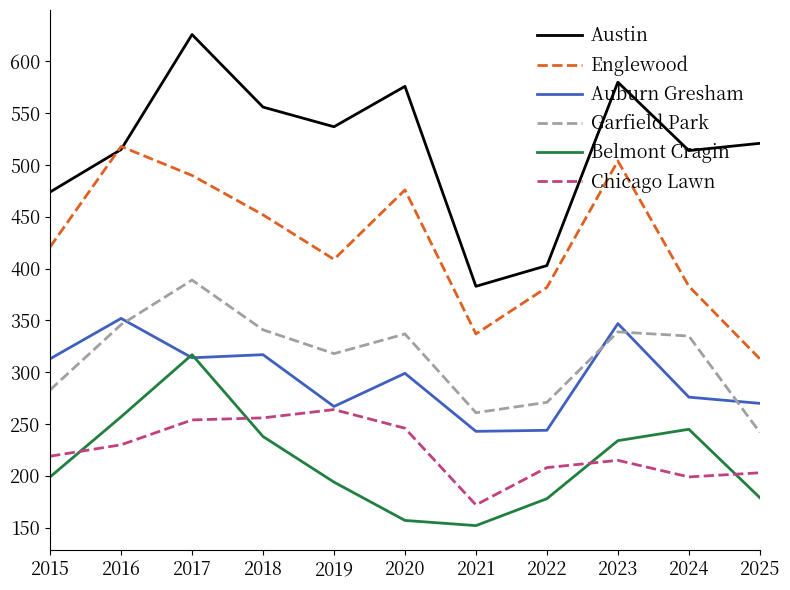

Does the chart have visible grid lines?

No